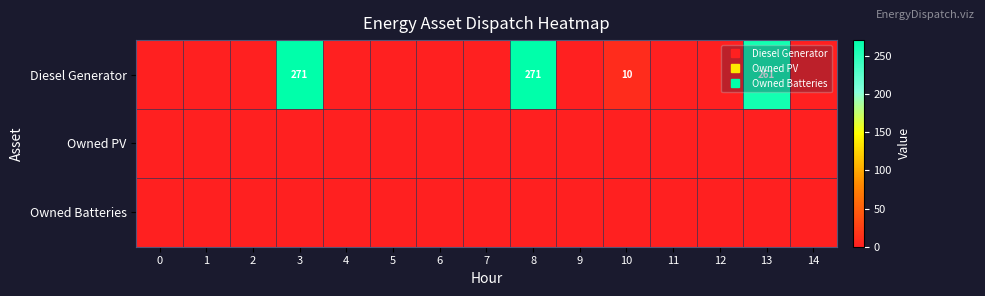

Count the number of categories in the chart.

15